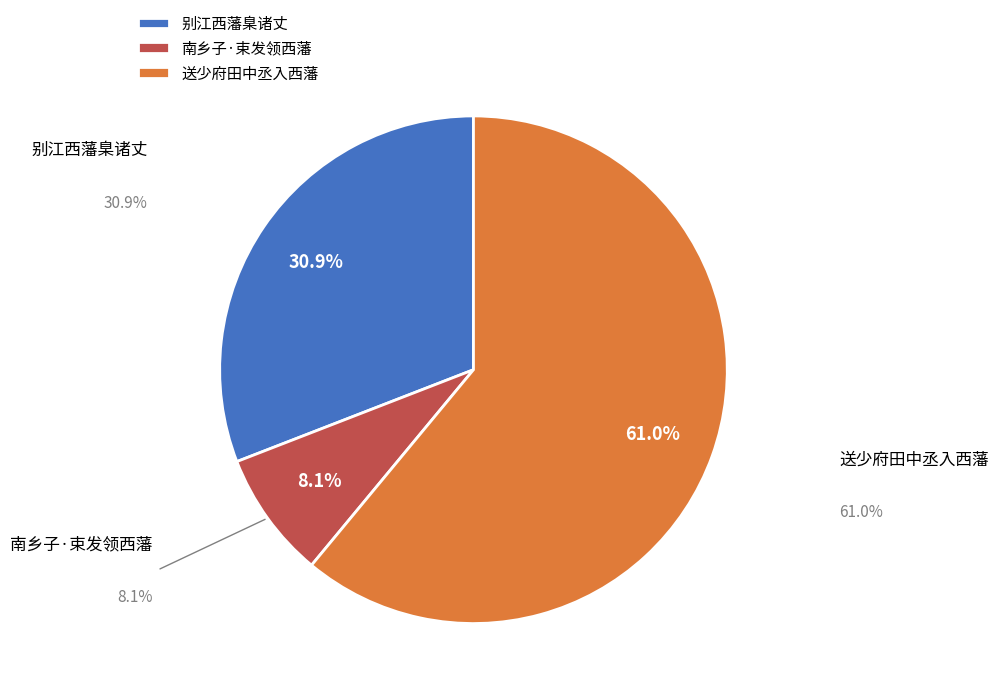

Is the sum of 送少府田中丞入西藩 and 别江西藩臬诸丈 greater than half?

Yes